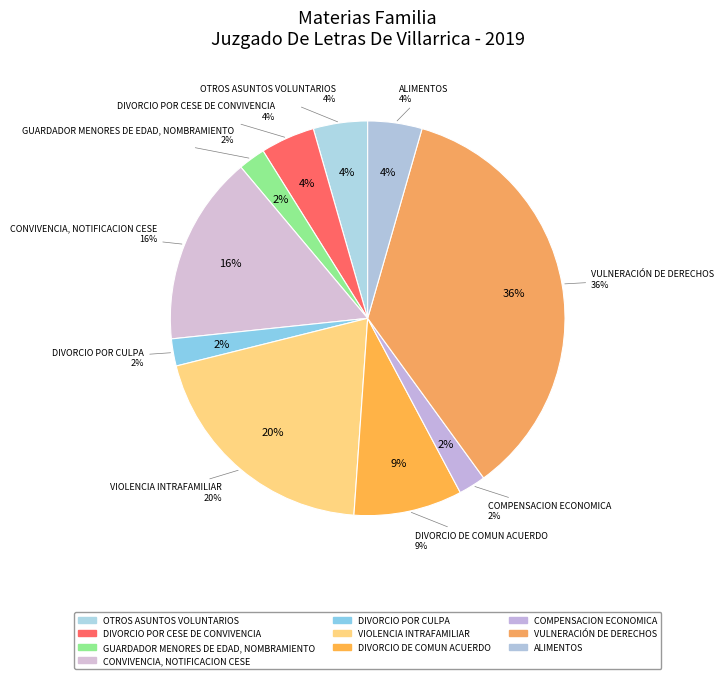

To the nearest percent, what is the average slice percentage?

10%